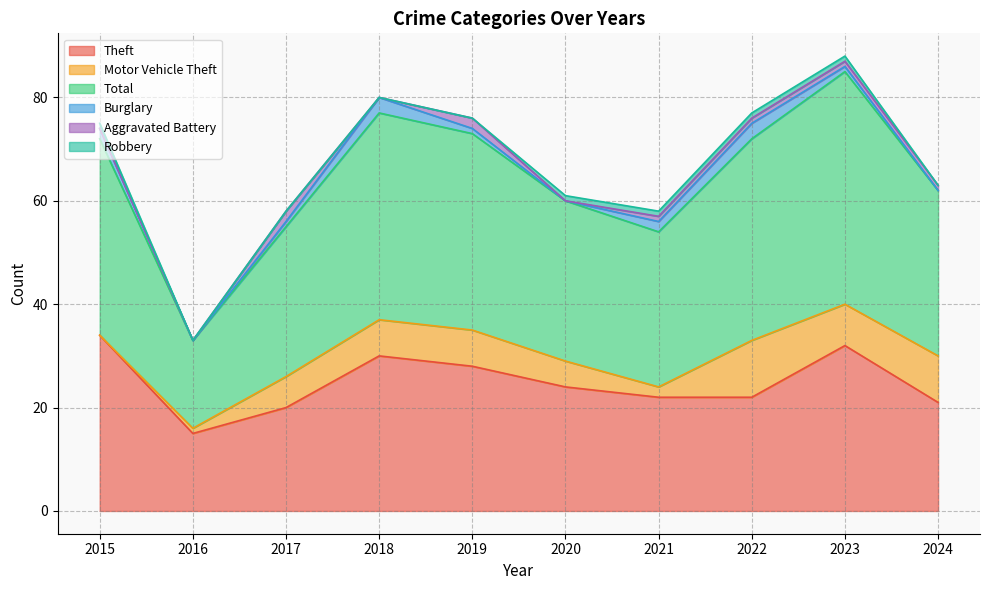

Between 2016 and 2017, which series saw the biggest shift?

Total